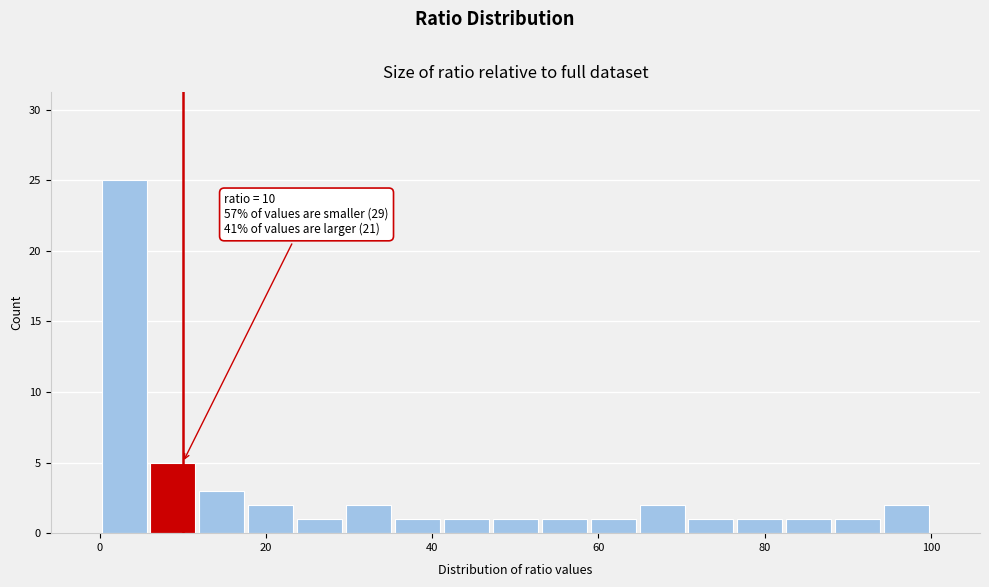

Read against the x-axis, roughly where is the centre of the tallest bar?

2